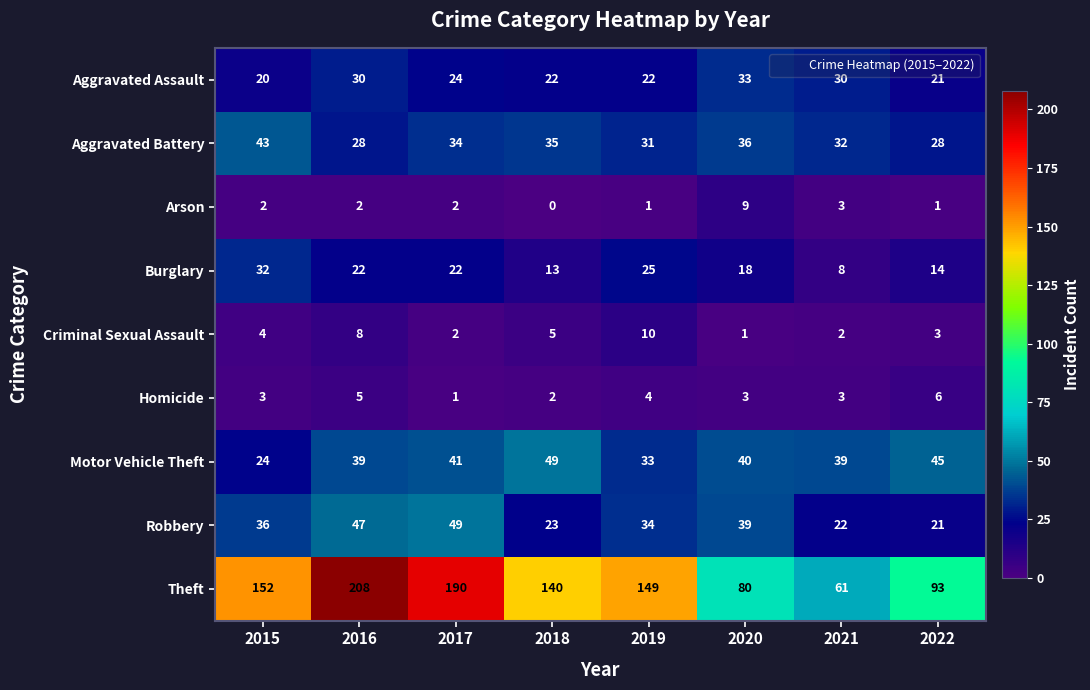

How many Criminal Sexual Assault values are between 2 and 8?

6